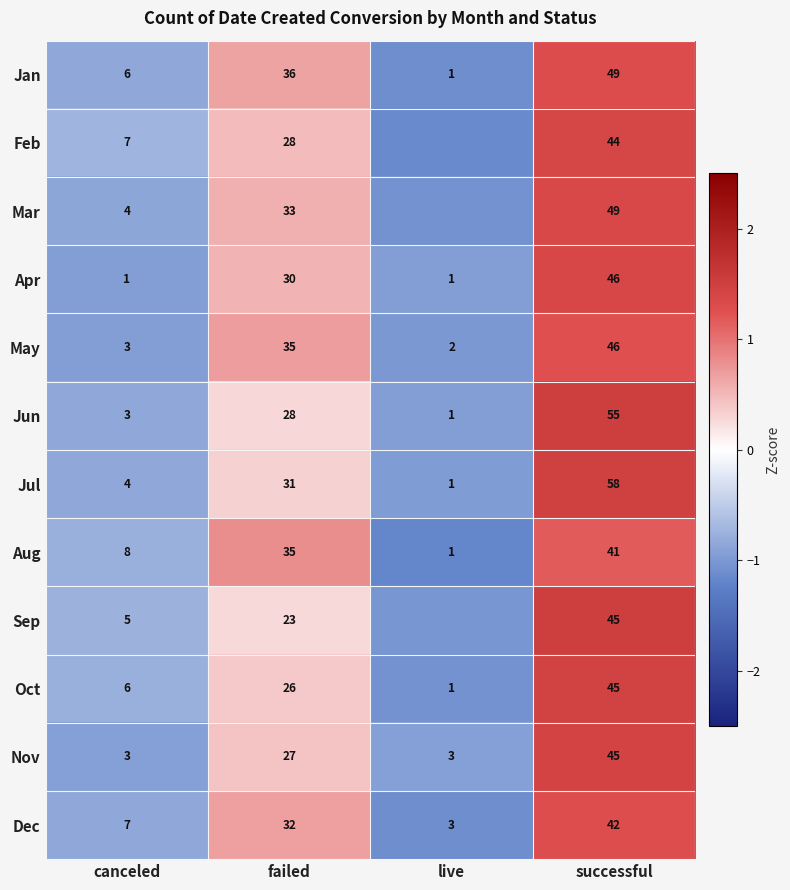

Between canceled and successful, which series saw the biggest shift?

Jul